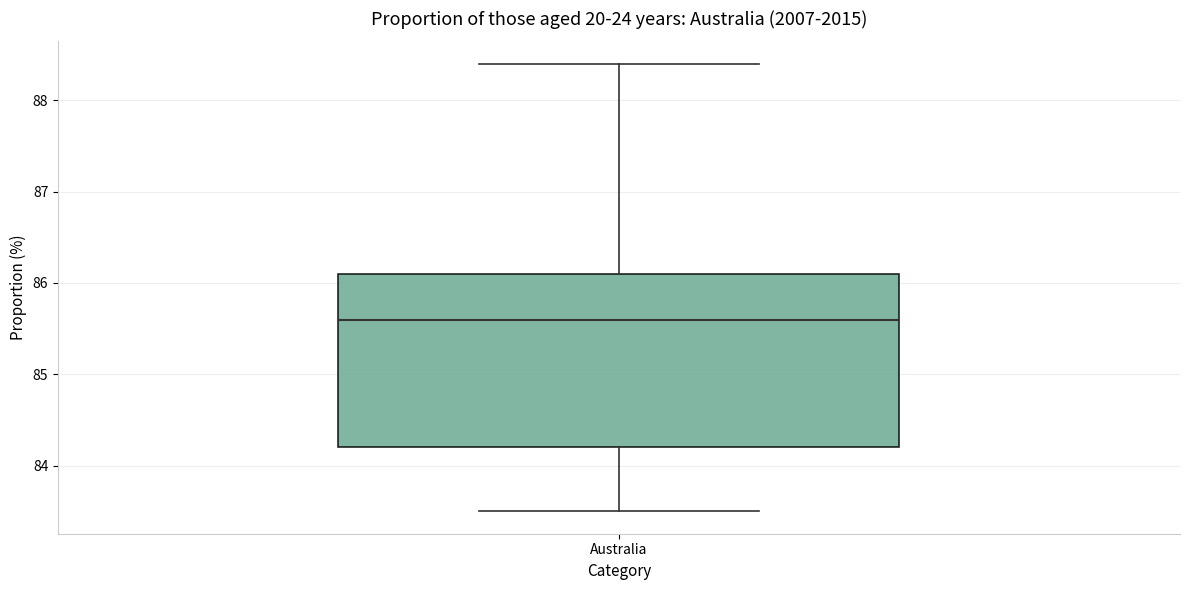

Where does the lower whisker of the box for Australia end on the y-axis? The values are not printed on the chart, so give them approximately, as read against the axis.

83.5